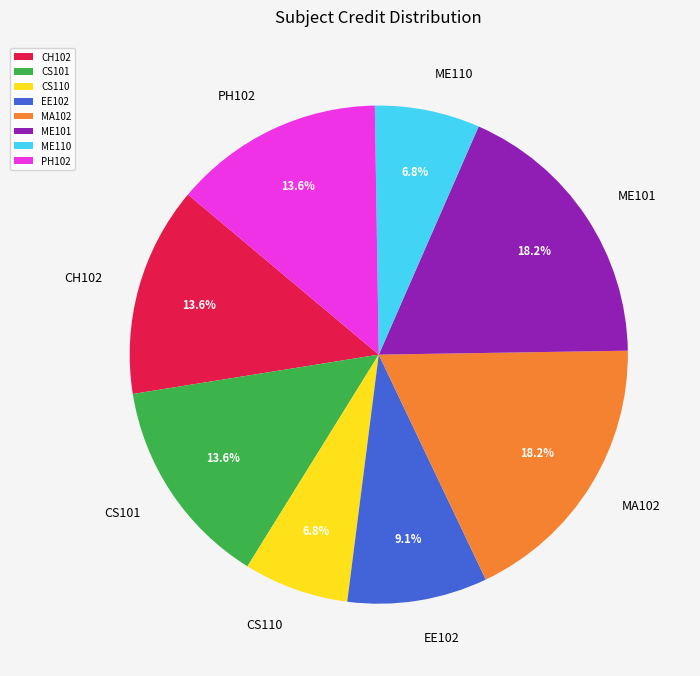

The CH102 slice represents 5% of the pie. True or false?

False